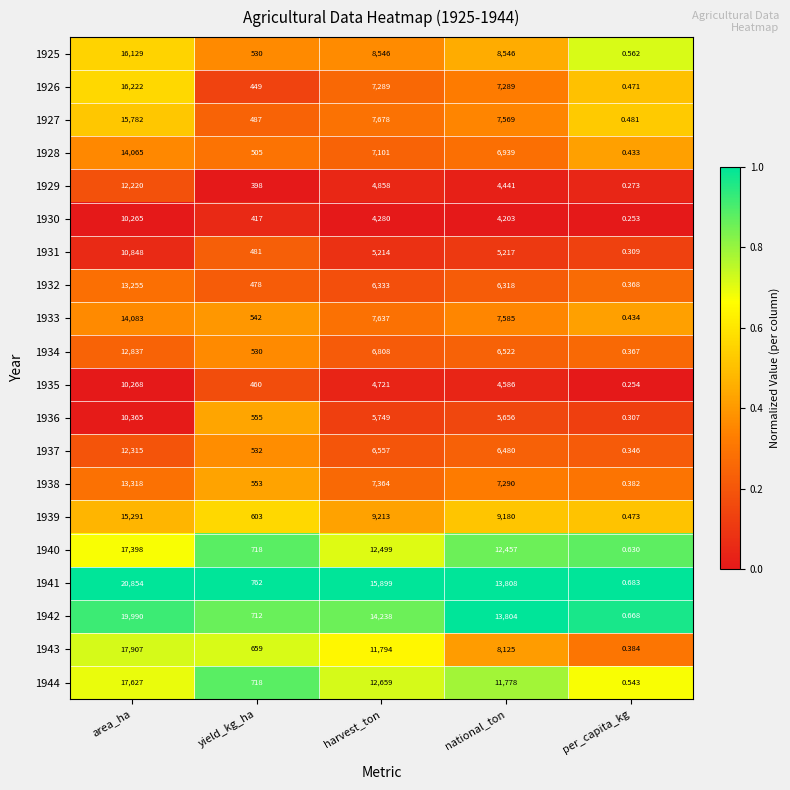

At which label does 1944 first exceed 11778?

area_ha